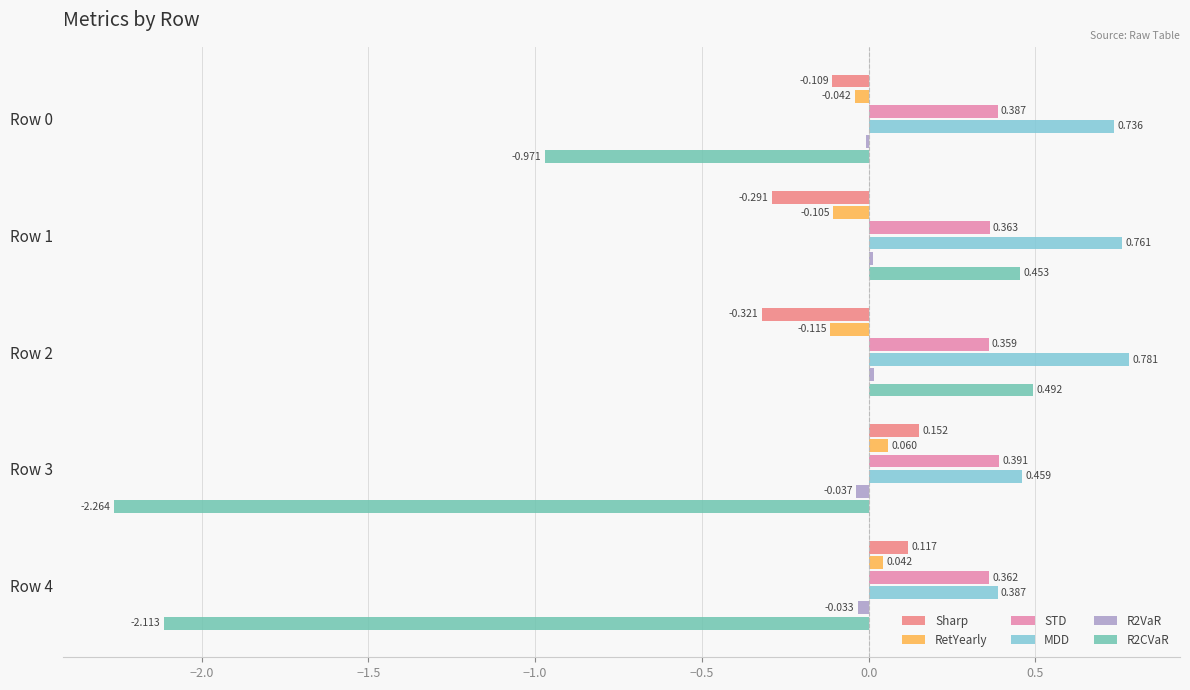

How many data points in RetYearly are above 0?

2